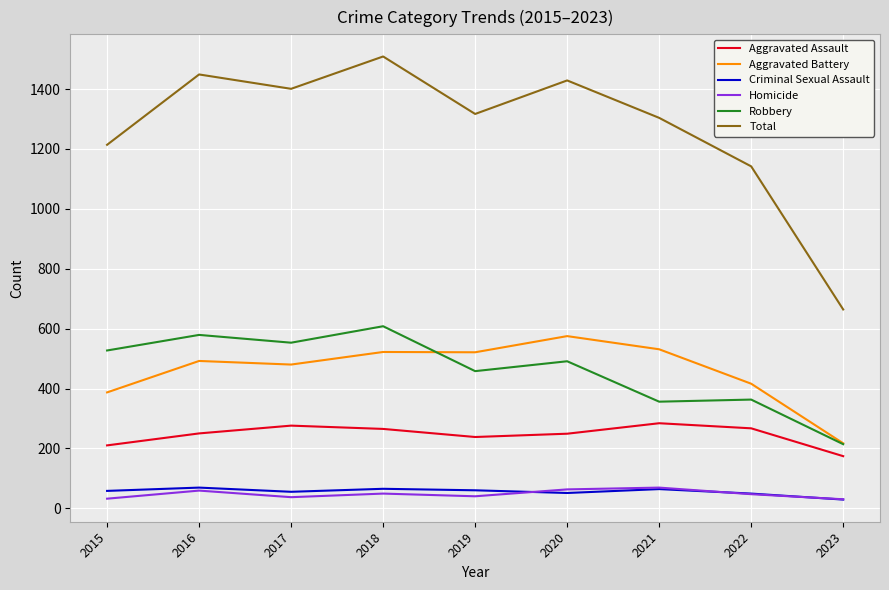

Is the value of Total at 2023 greater than the value of Criminal Sexual Assault at 2022?

Yes